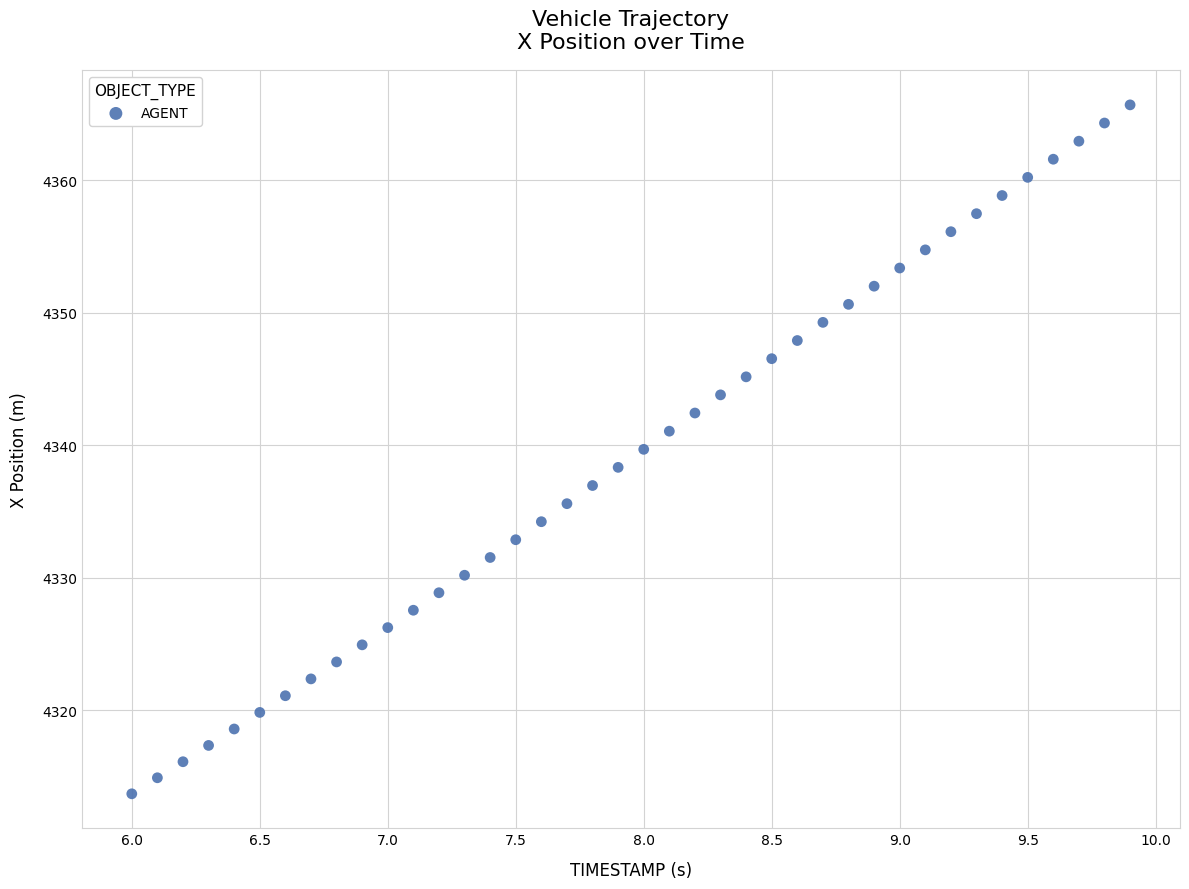

What is the range of Y values (max minus min)?

52.0